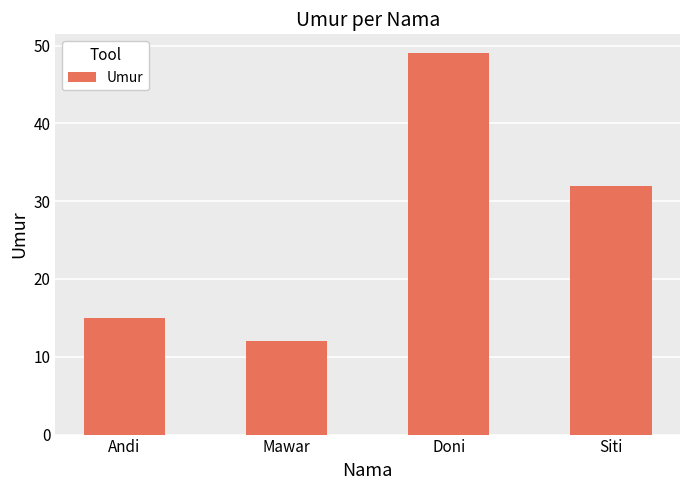

What is the change in value from Doni to Siti?

-17